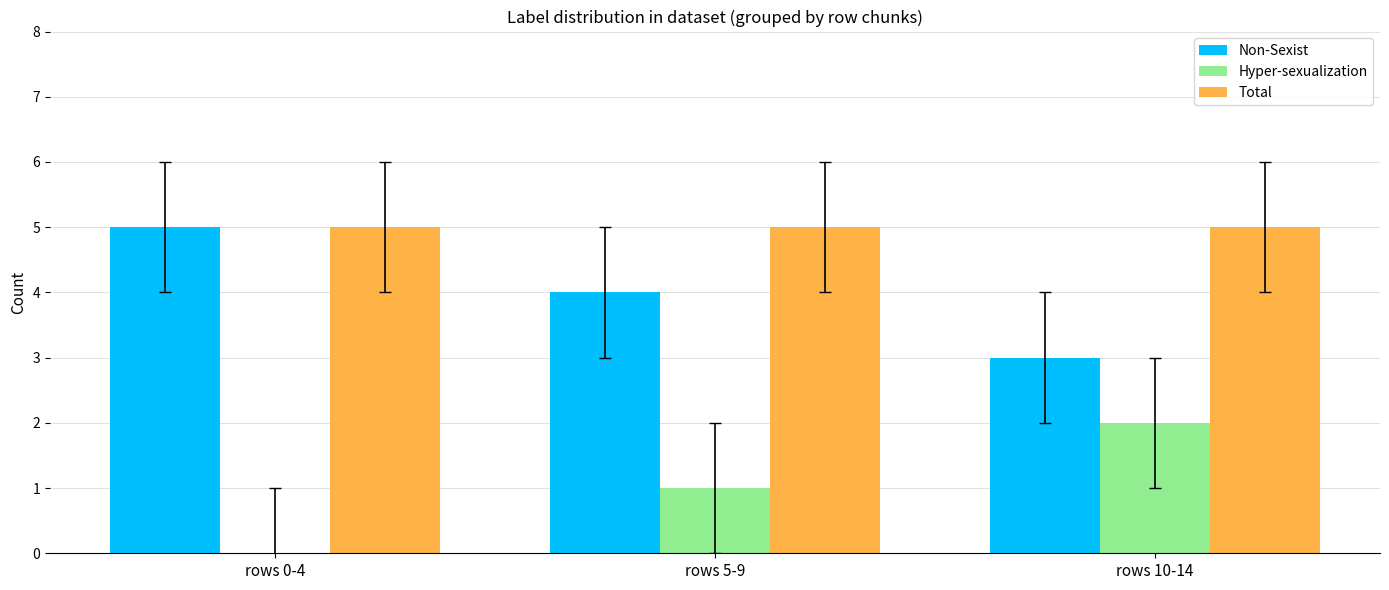

The Total series shows 5 at rows 10-14. True or false?

True